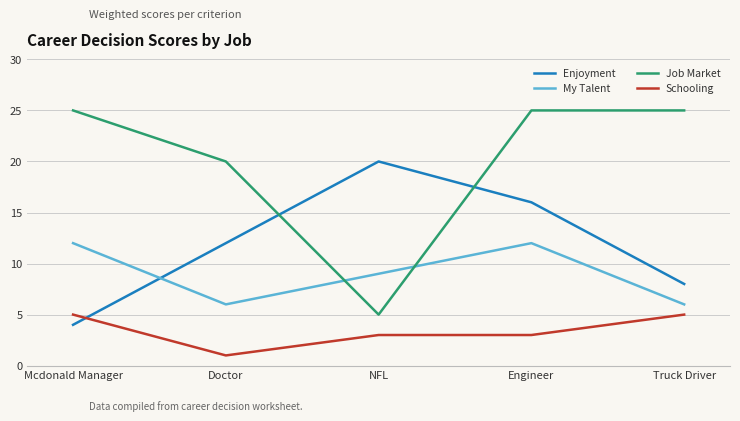

Does the chart display data point markers on the line(s)?

No